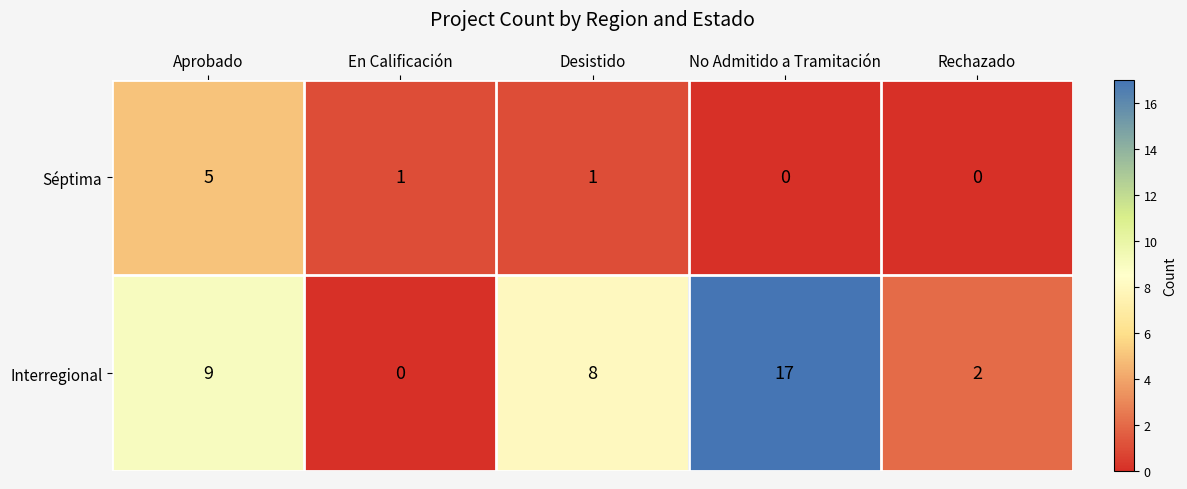

How many Séptima values are between 0 and 1?

4